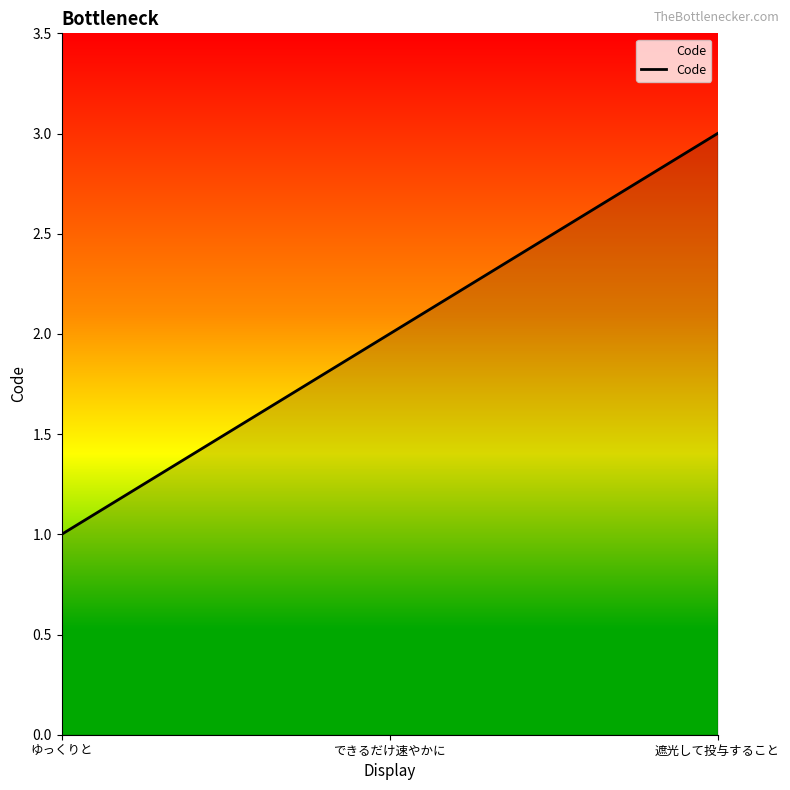

What is the sum of all values?

6